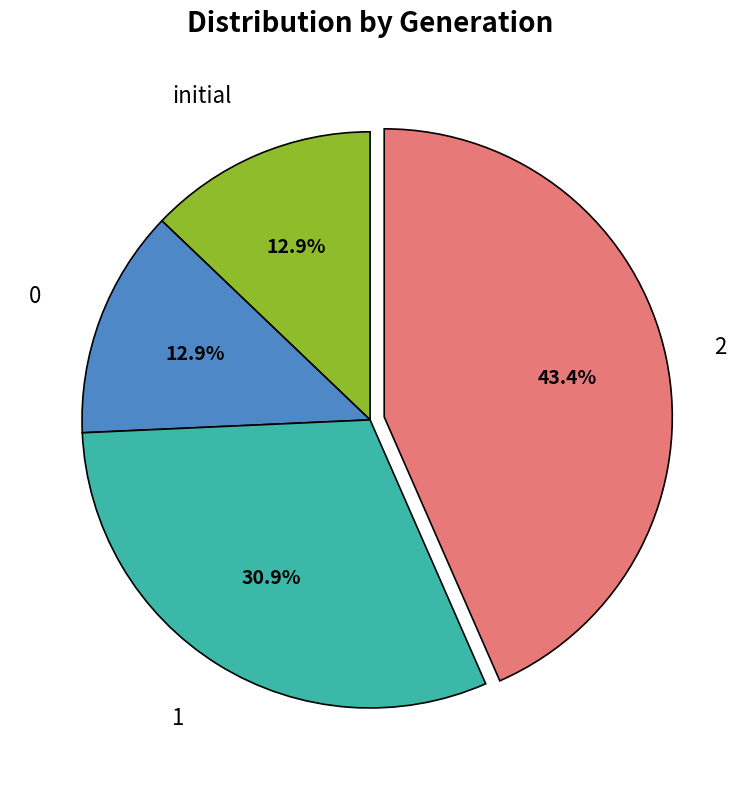

Does any single category account for the majority?

No